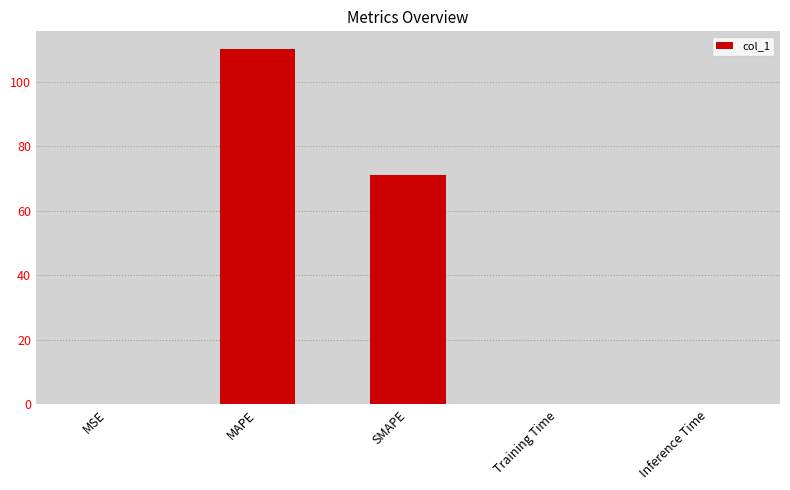

Rank the categories by value from highest to lowest.

MAPE, SMAPE, Inference Time, Training Time, MSE